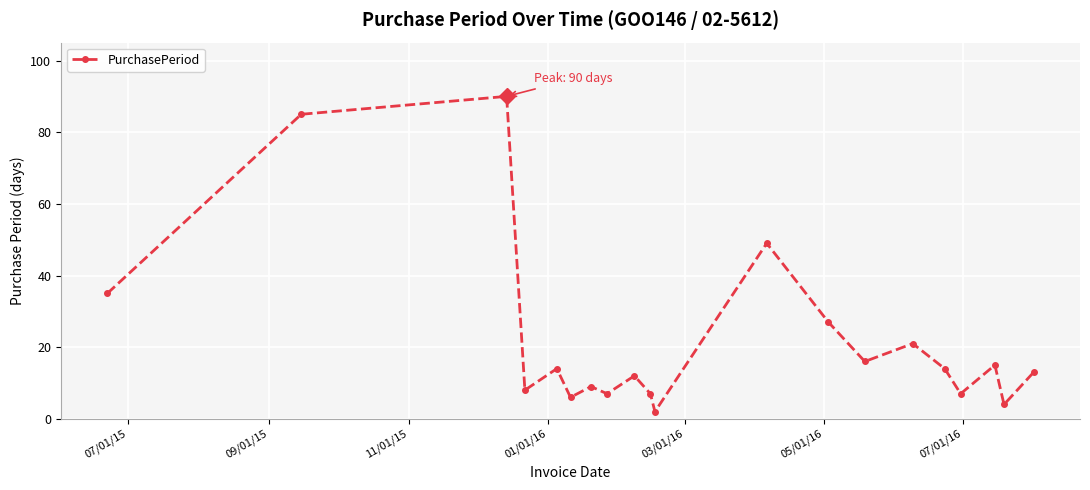

How many interior local valleys (lower than both neighbors) does the data have?

7